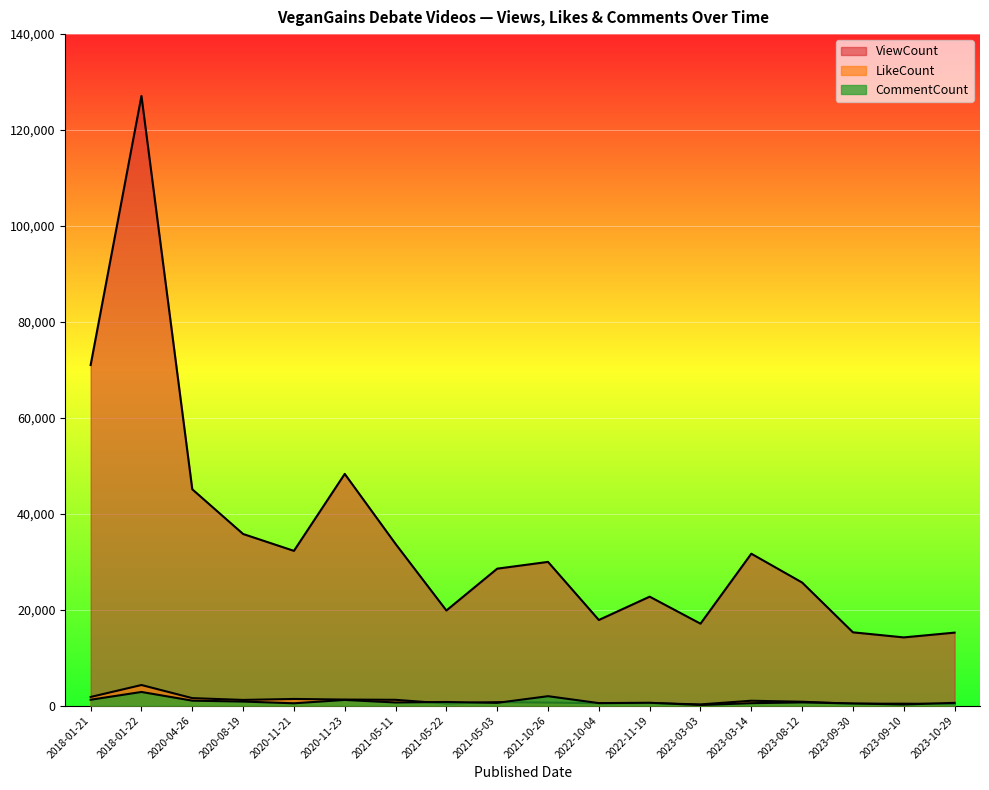

What position from the left is 2023-03-14?

14